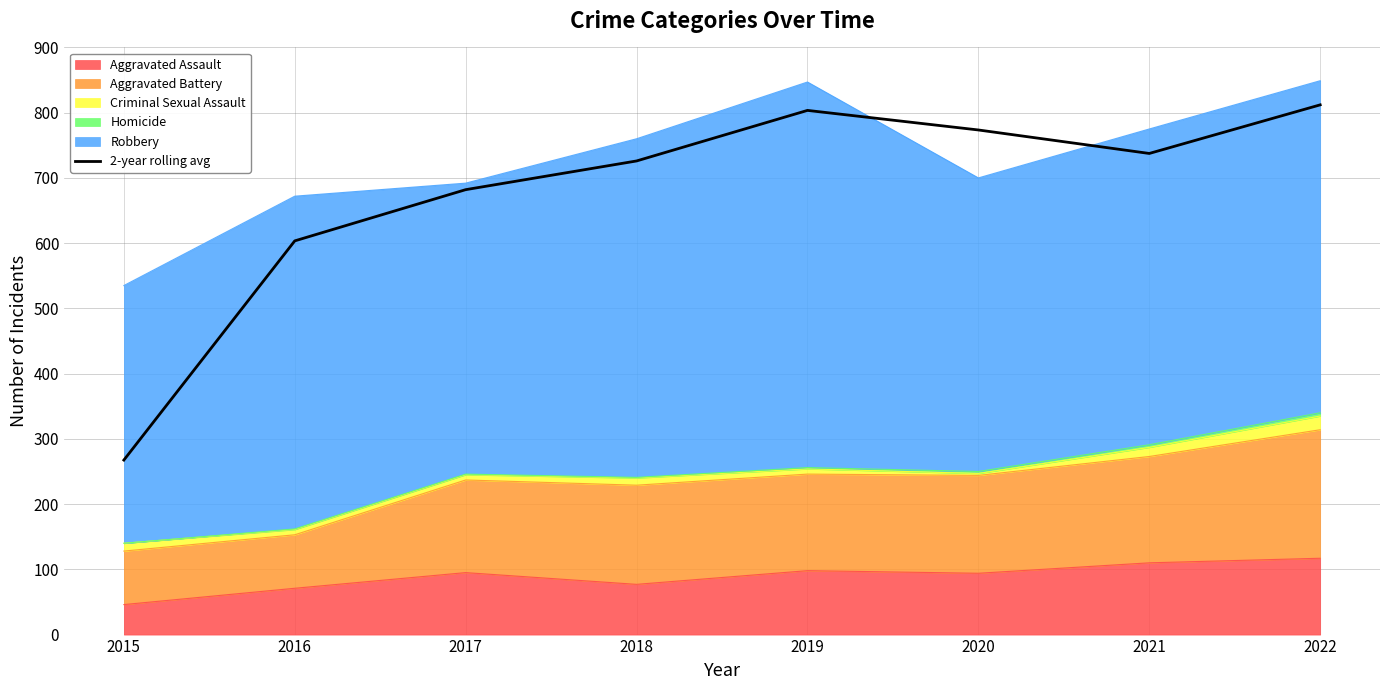

What is the value of the 3rd point from the left?

682.0